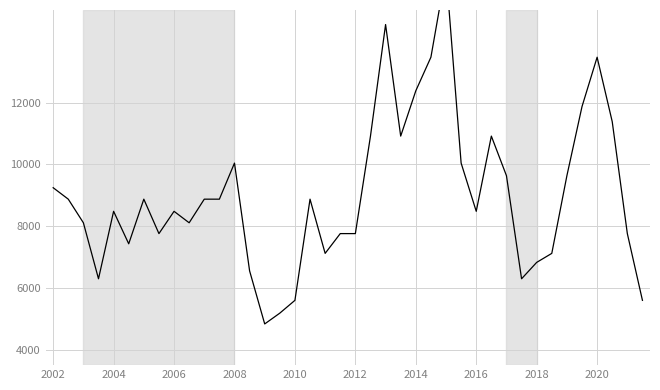

How many points are higher than both their immediate neighbors (excluding endpoints)?

9